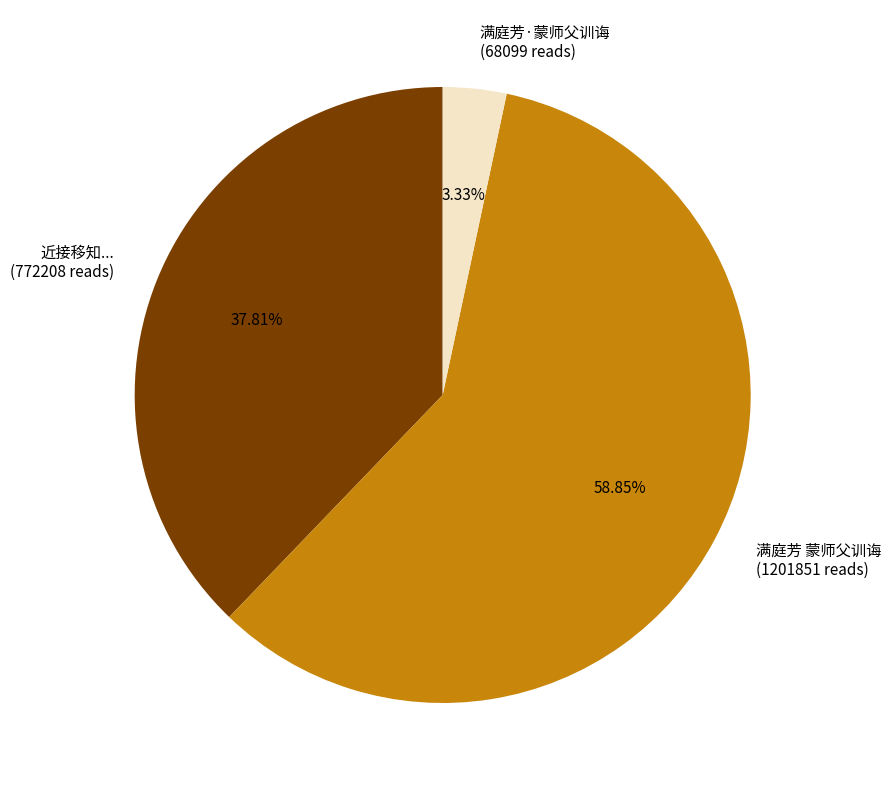

What is the ratio of the value at 近接移知... (772208 reads) to the value at 满庭芳 蒙师父训诲 (1201851 reads)?

0.6